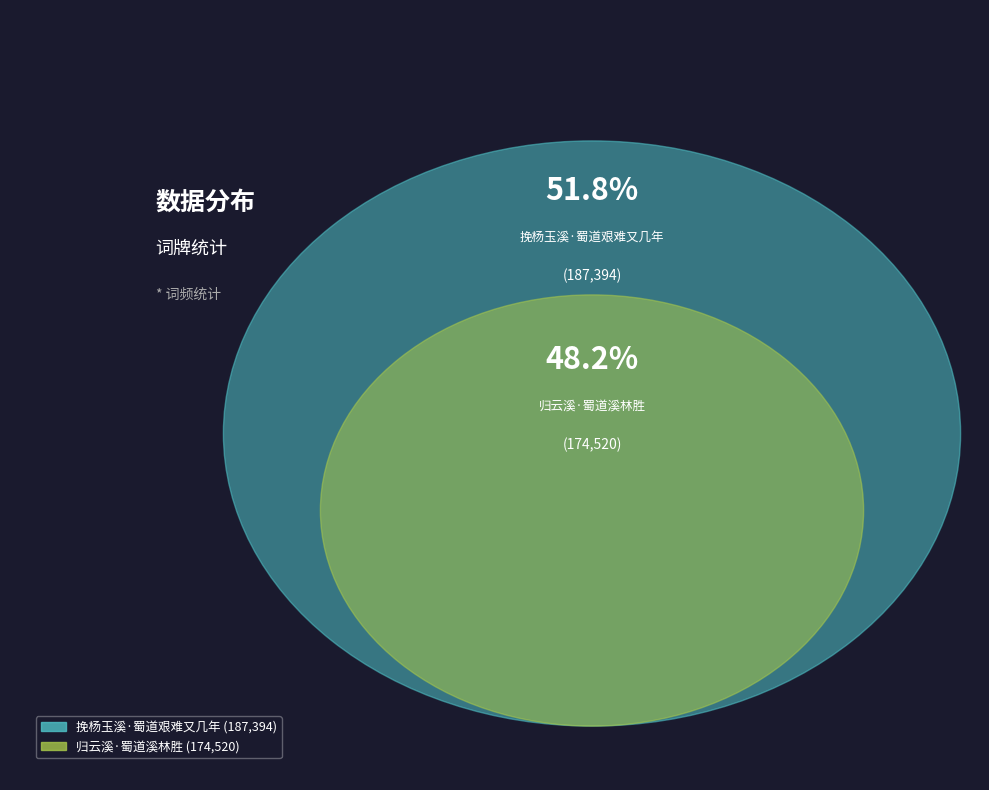

Which slice is the largest?

挽杨玉溪·蜀道艰难又几年